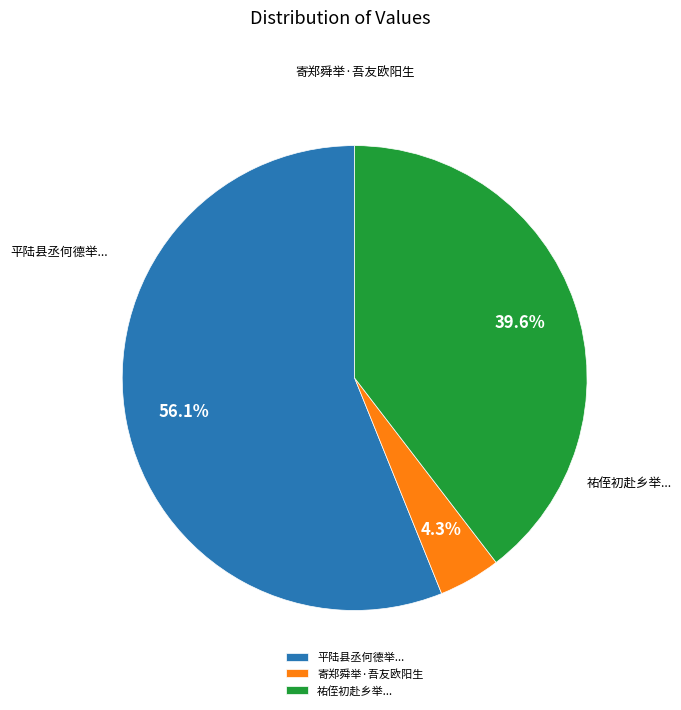

What percentage is the 寄郑舜举·吾友欧阳生 slice, to the nearest percent?

4%